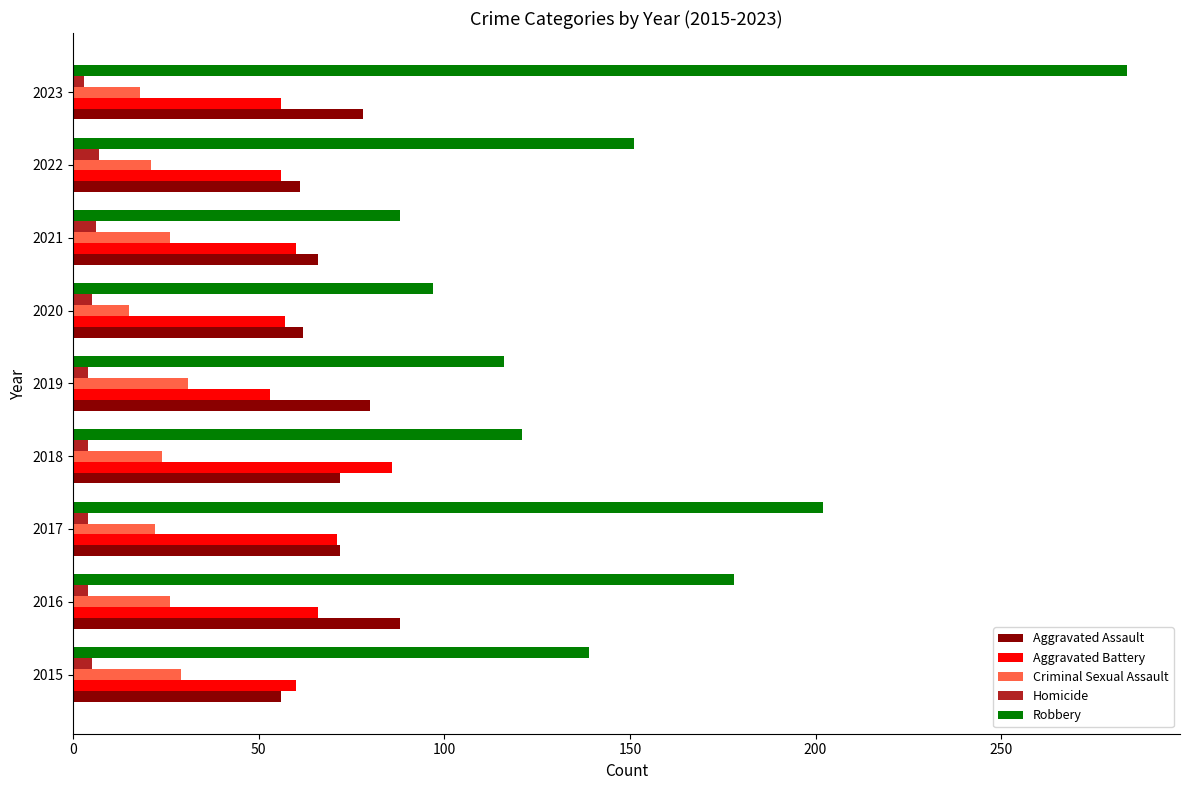

Which series has the largest total across all categories?

Robbery